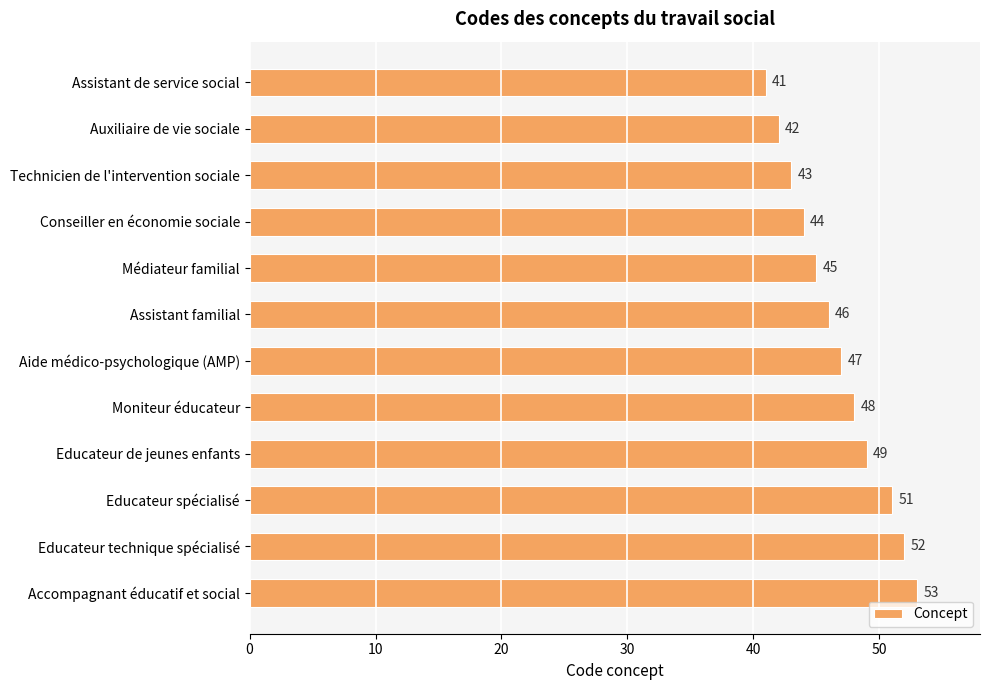

What position from the bottom is Médiateur familial?

8